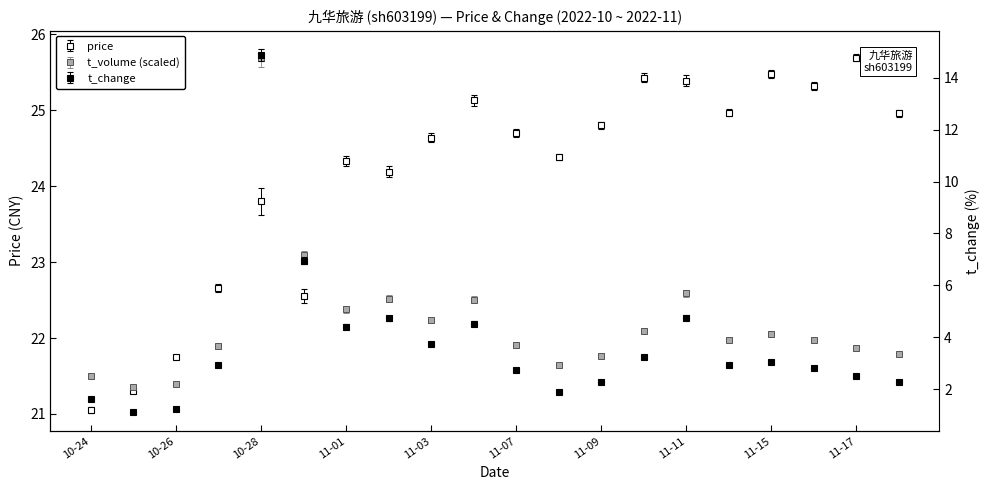

Rank the categories by t_change value from lowest to highest.

2022-10-25, 2022-10-26, 2022-10-24, 2022-11-08, 2022-11-09, 2022-11-18, 2022-11-17, 2022-11-07, 2022-11-16, 2022-11-14, 2022-10-27, 2022-11-15, 2022-11-10, 2022-11-03, 2022-11-01, 2022-11-04, 2022-11-02, 2022-11-11, 2022-10-31, 2022-10-28